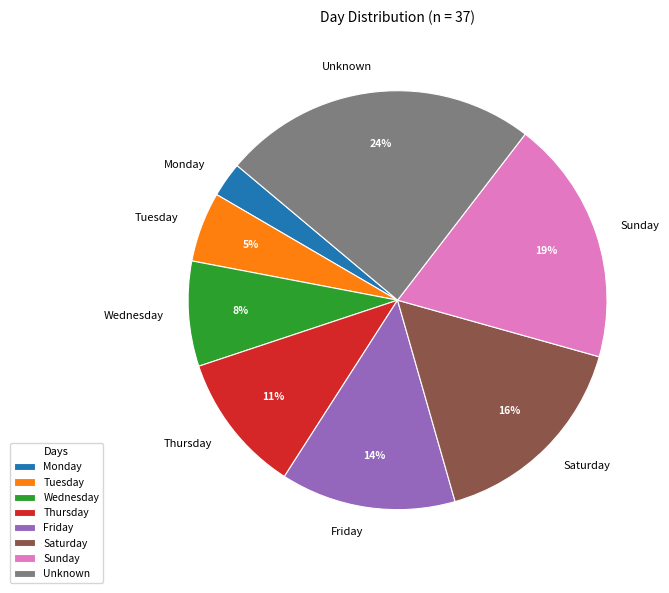

Which slice is the smallest?

Monday